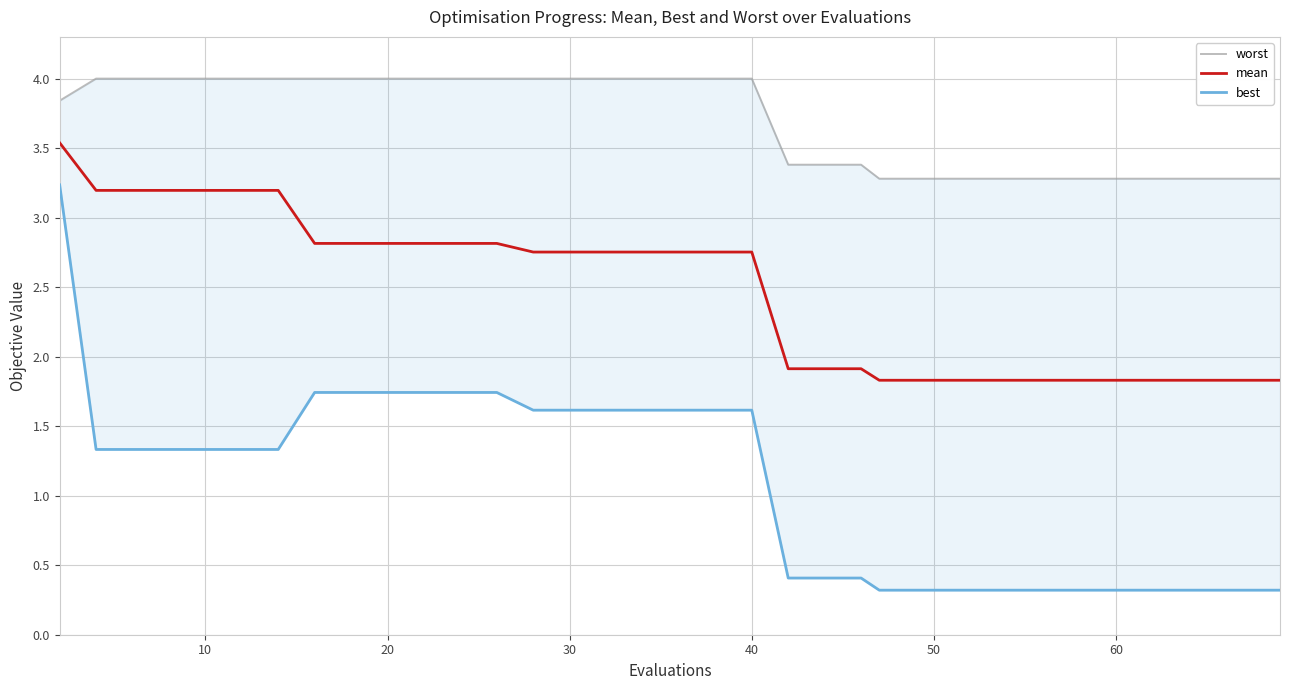

Which series has the largest total across all categories?

worst